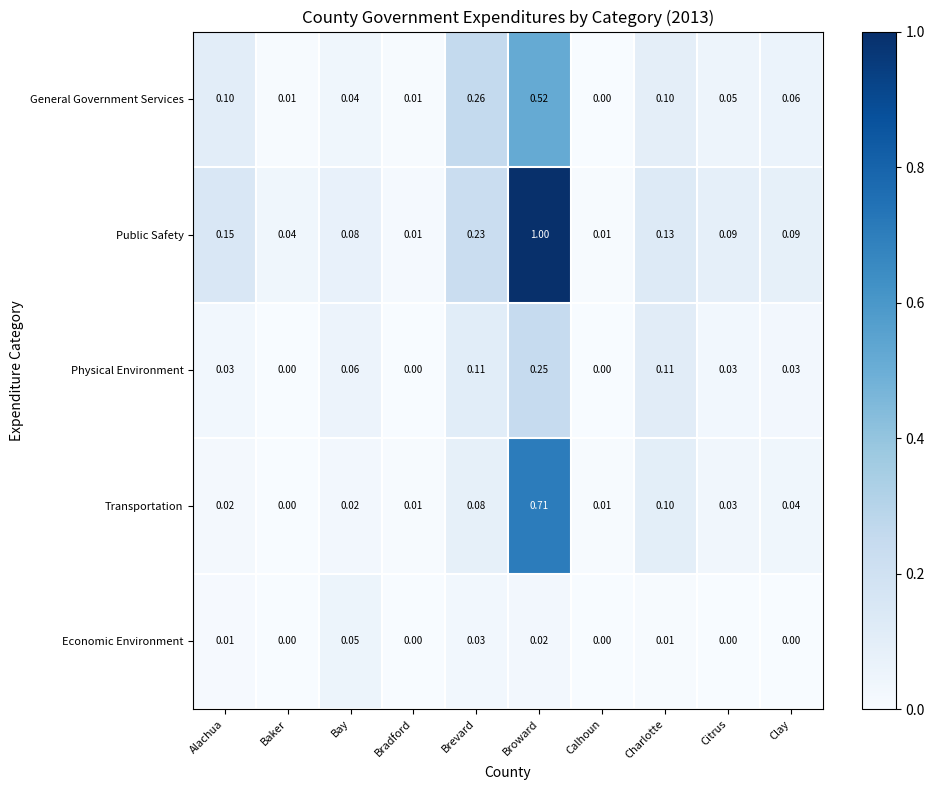

Is the value of Physical Environment at Brevard greater than the value of Economic Environment at Broward?

Yes